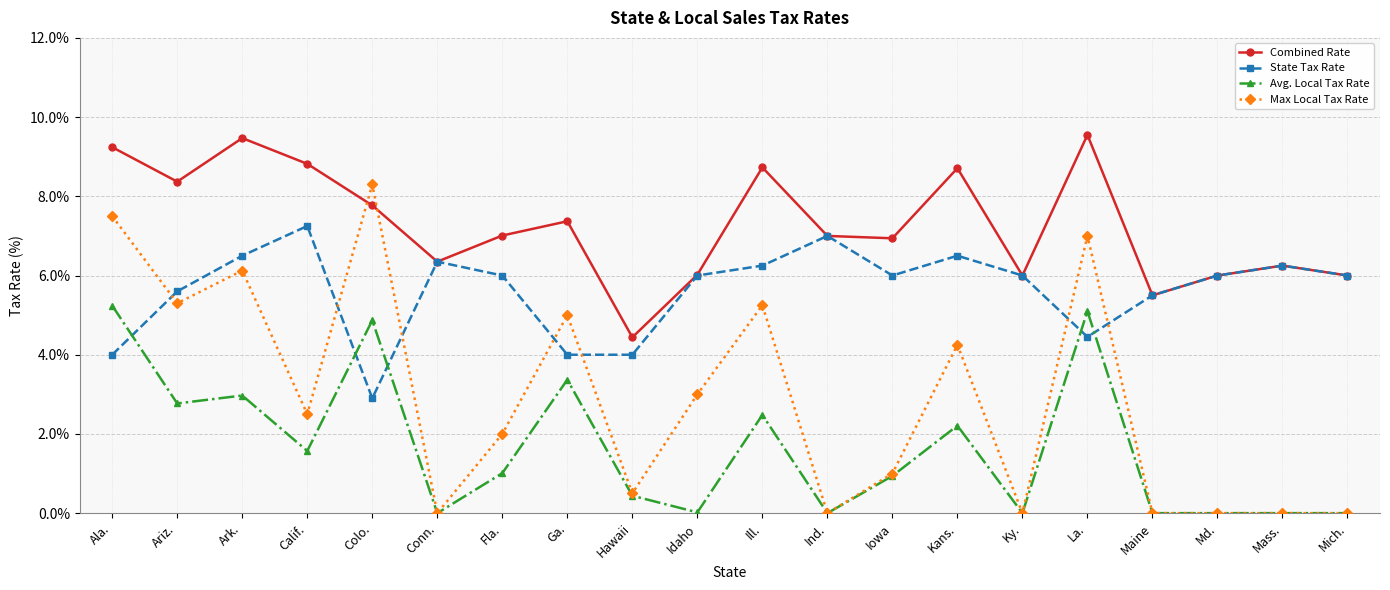

After their last crossing, which series has the higher values: Combined Rate or Max Local Tax Rate?

Combined Rate